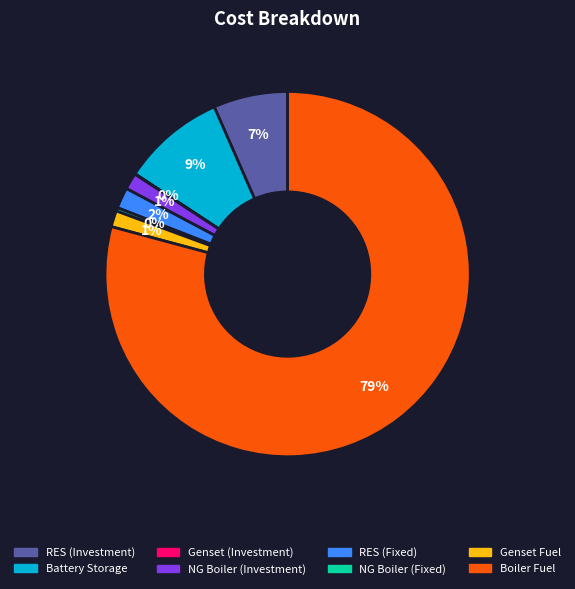

Which slice is the largest?

Boiler Fuel